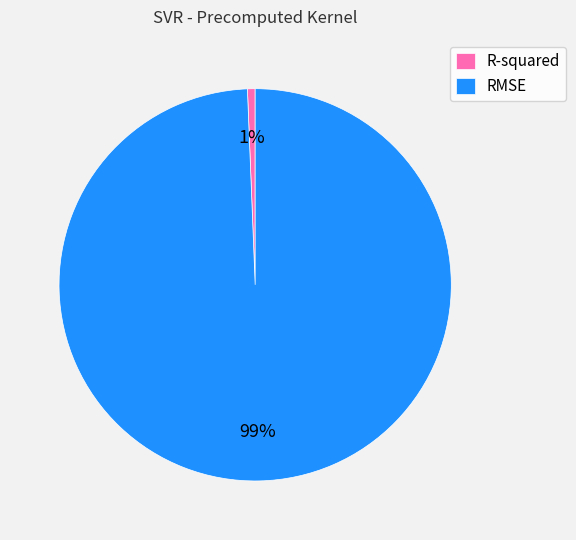

Which has a higher value, RMSE or R-squared?

RMSE